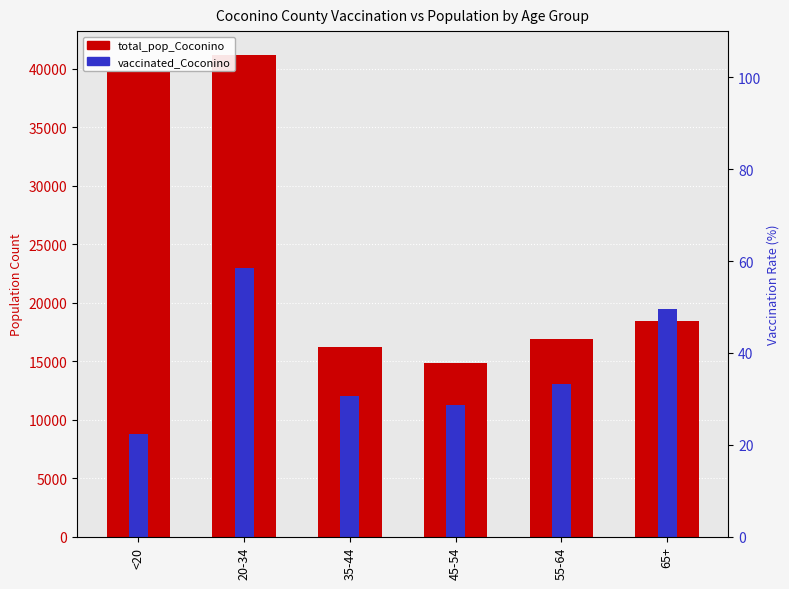

Which series changed the most between 35-44 and 65+?

vaccinated_Coconino